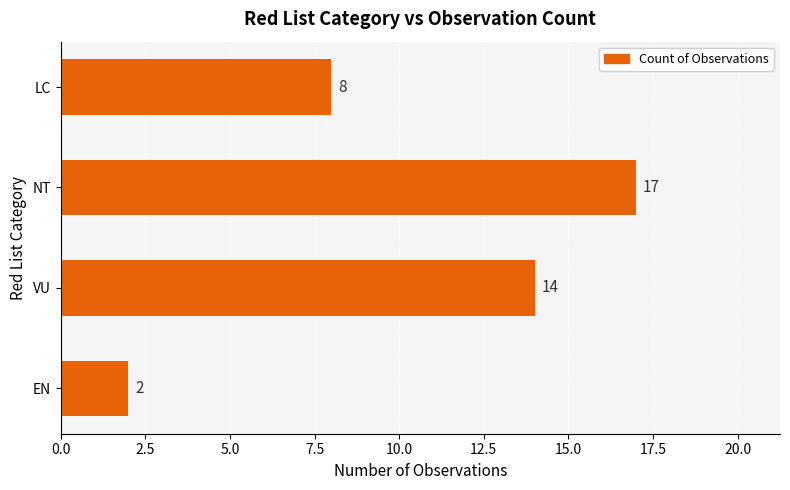

How many values are between 8 and 17?

3